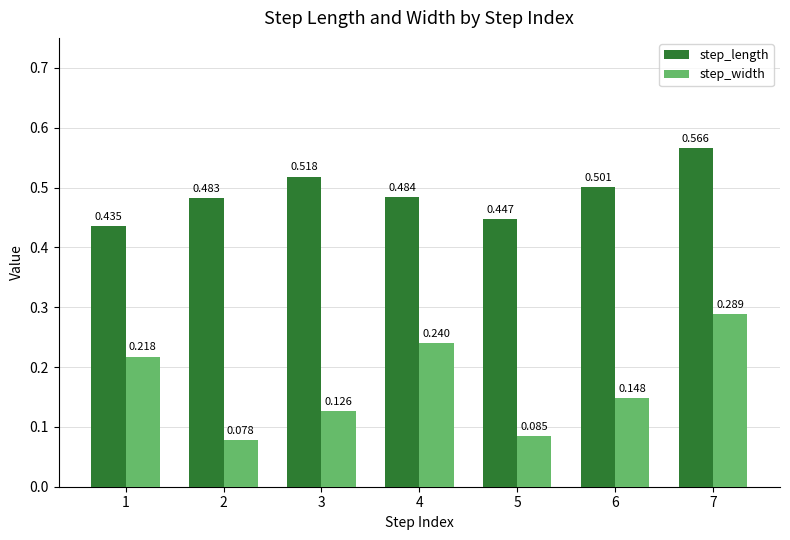

Between 5 and 6, which series saw the biggest shift?

step_width